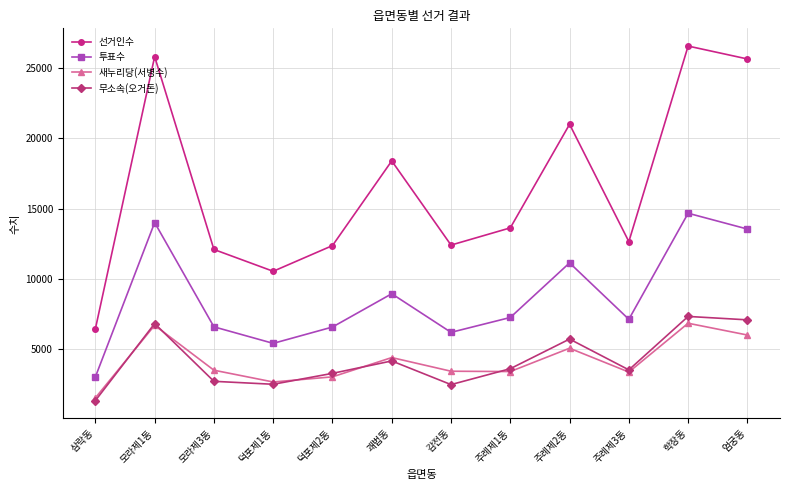

Which series has the widest spread of values?

선거인수